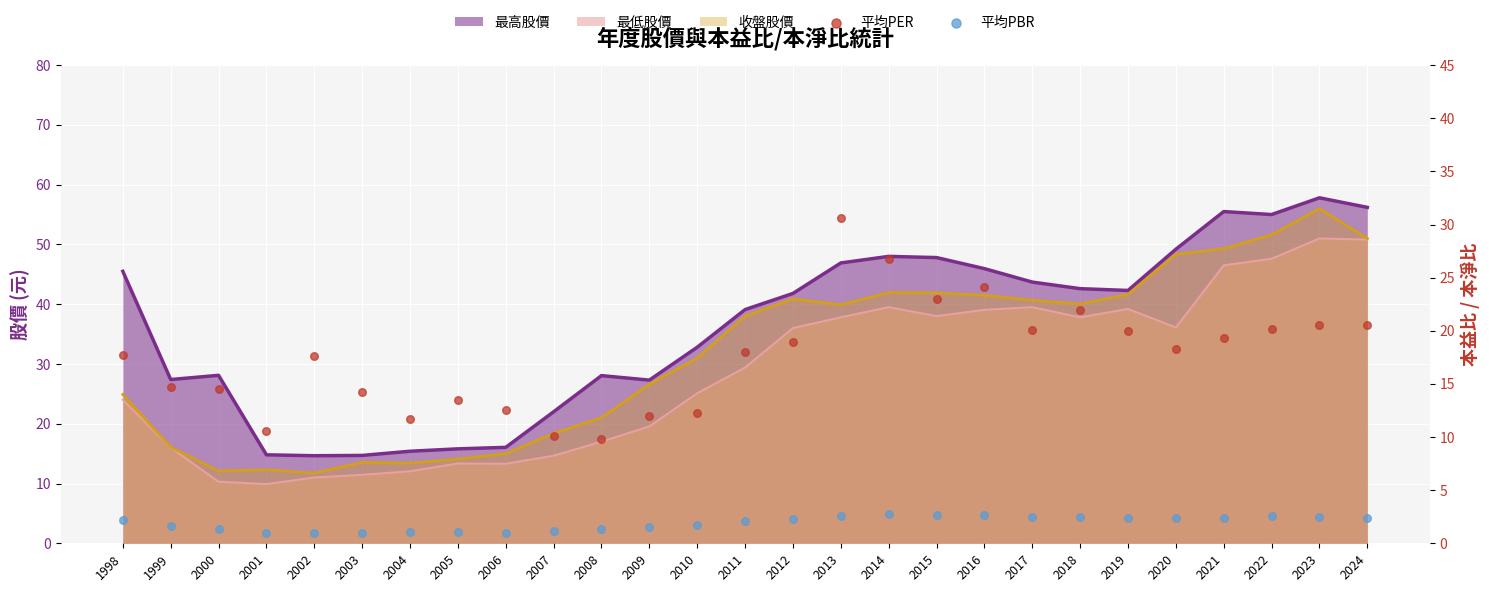

Which series has the widest spread of Y values?

平均PER